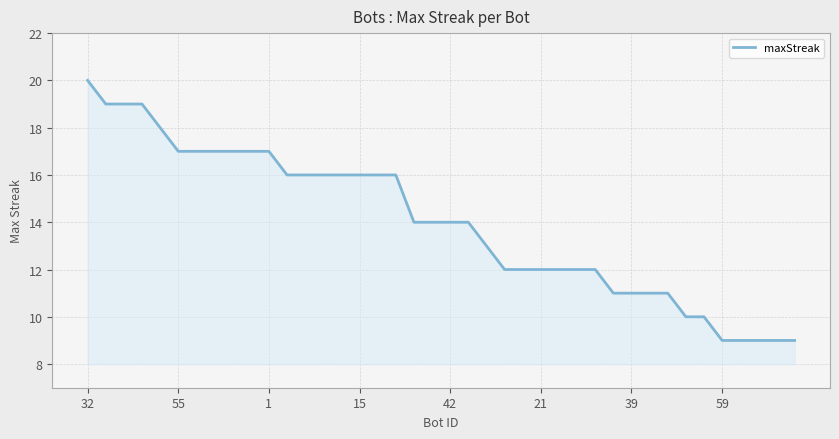

What is the difference between the maximum and minimum values?

11